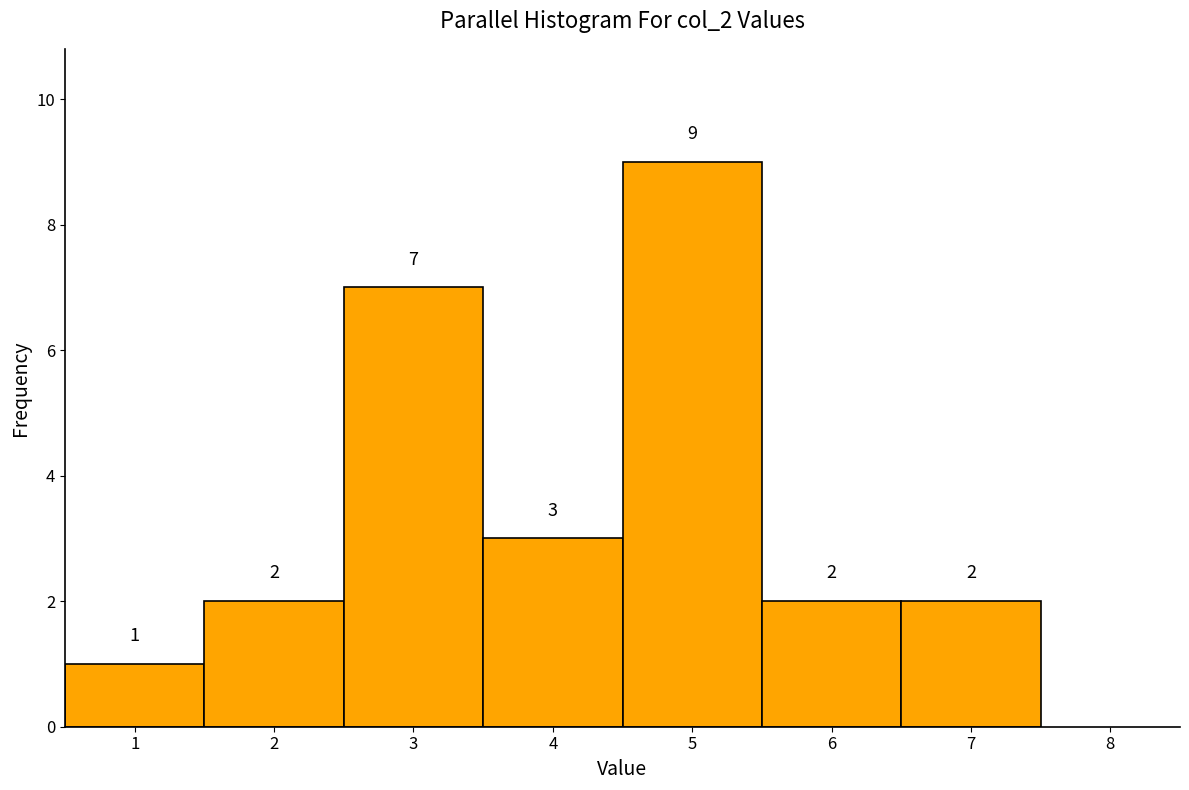

Reading left to right, transcribe this chart: for each bar, give the range it covers on the x-axis and its height.

0.5 to 1.5: 1
1.5 to 2.5: 2
2.5 to 3.5: 7
3.5 to 4.5: 3
4.5 to 5.5: 9
5.5 to 6.5: 2
6.5 to 7.5: 2